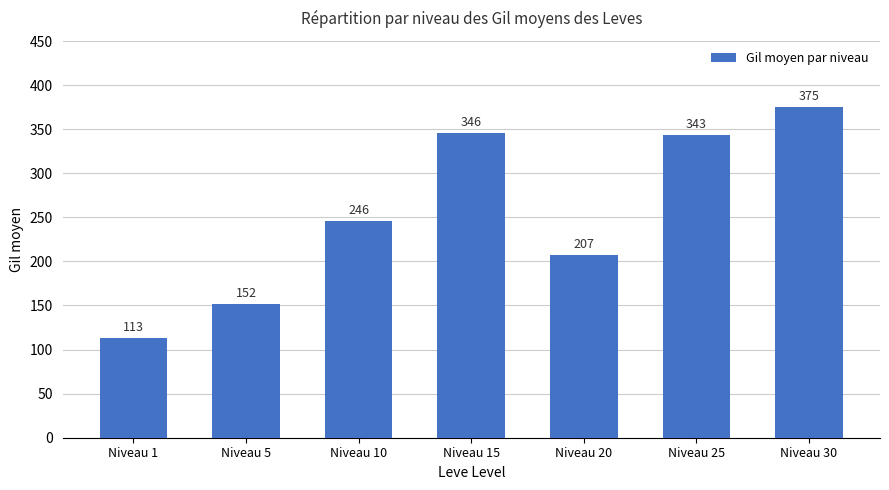

Approximately how many times larger is the value at Niveau 15 compared to Niveau 20?

1.7